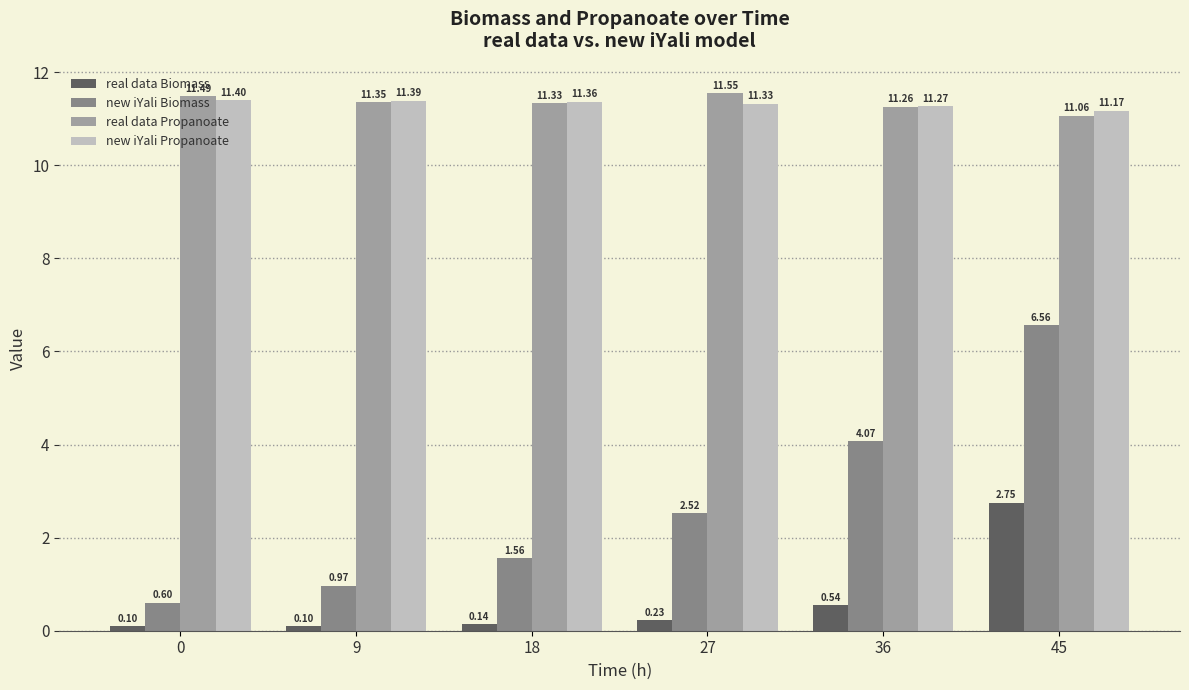

What is the highest value of the new iYali Propanoate series?

11.4